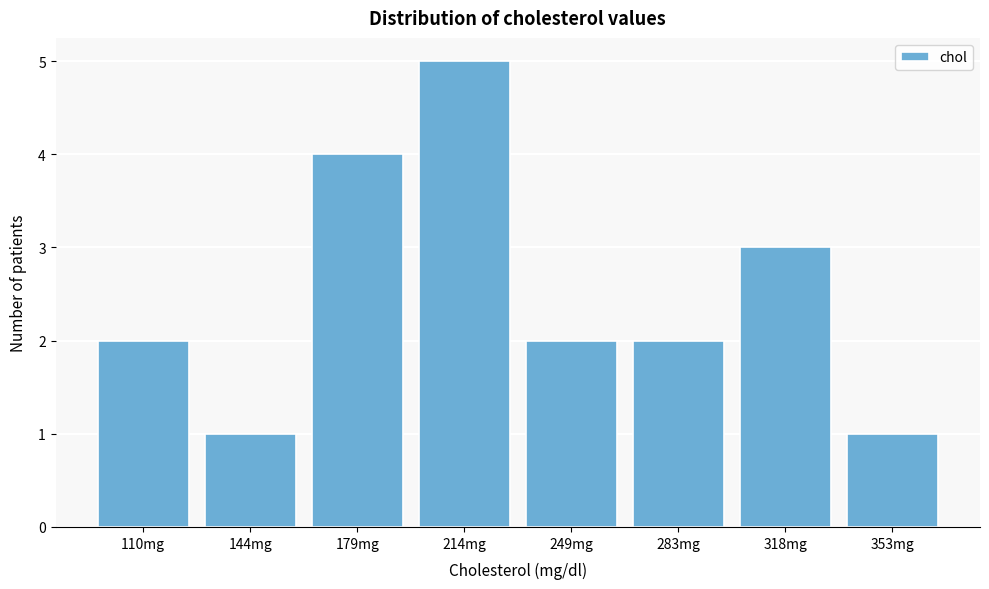

Reading left to right, extract all data points from this chart.

2	1	4	5	2	2	3	1